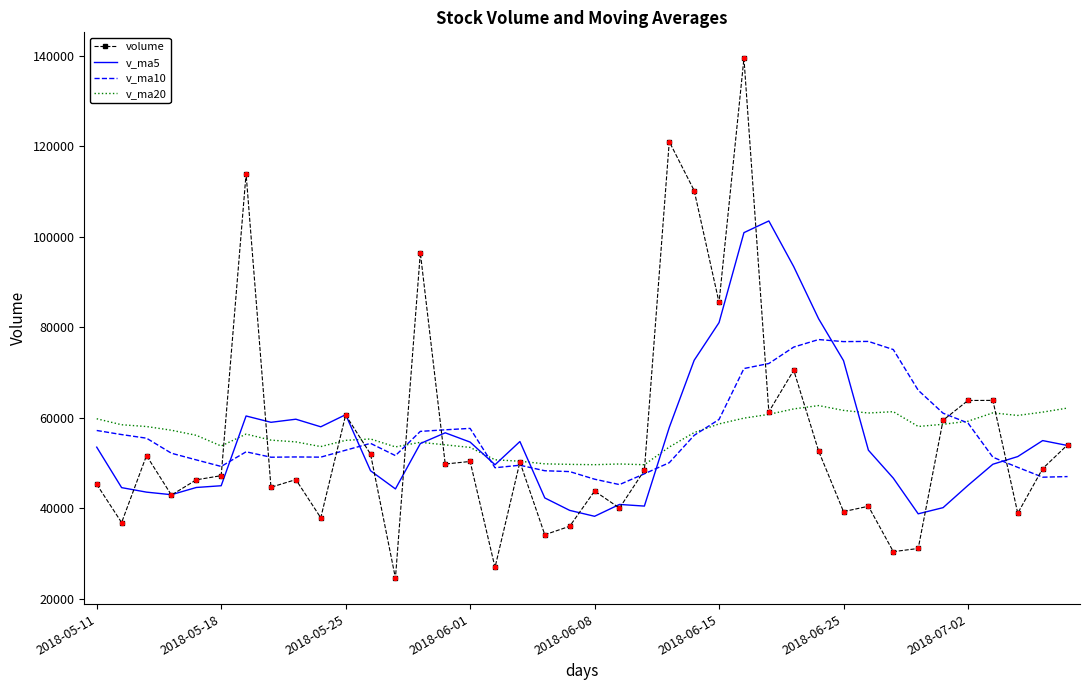

Which series has the largest range (max minus min)?

volume